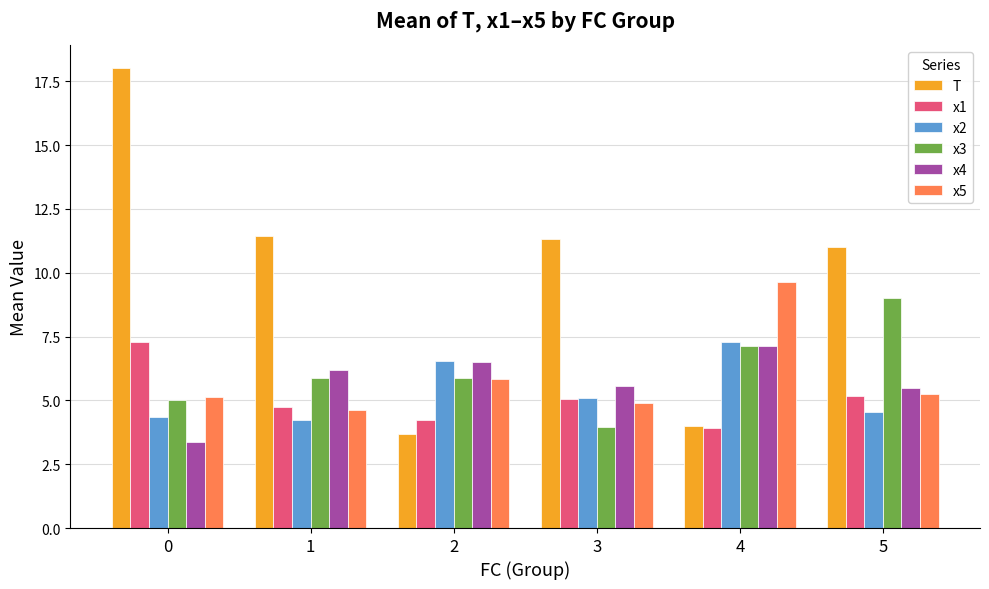

Between 0 and 5, which series saw the biggest shift?

T